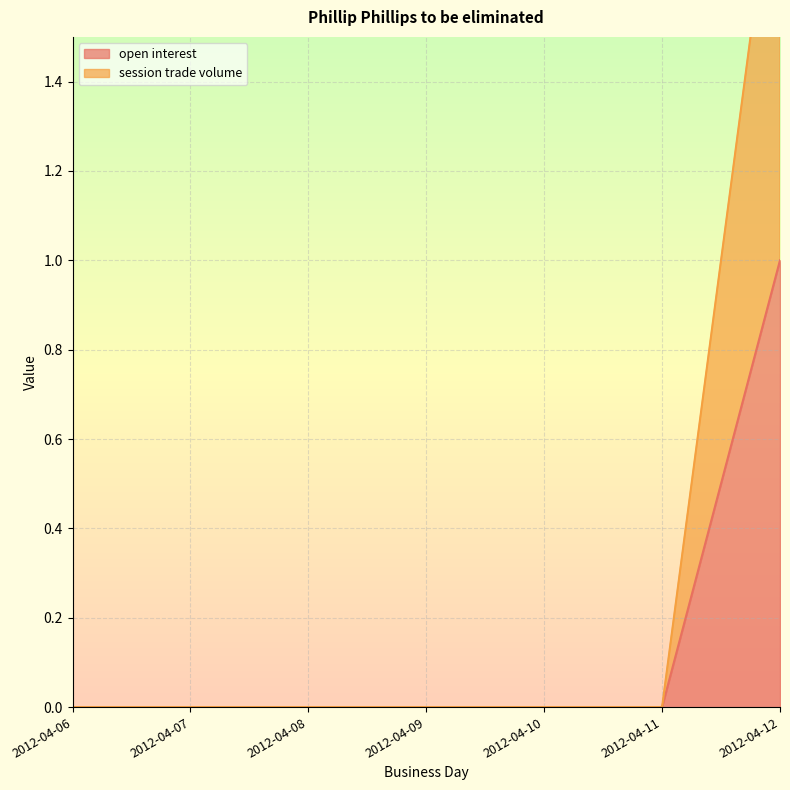

Is it true that session trade volume equals 1 at 2012-04-11?

False